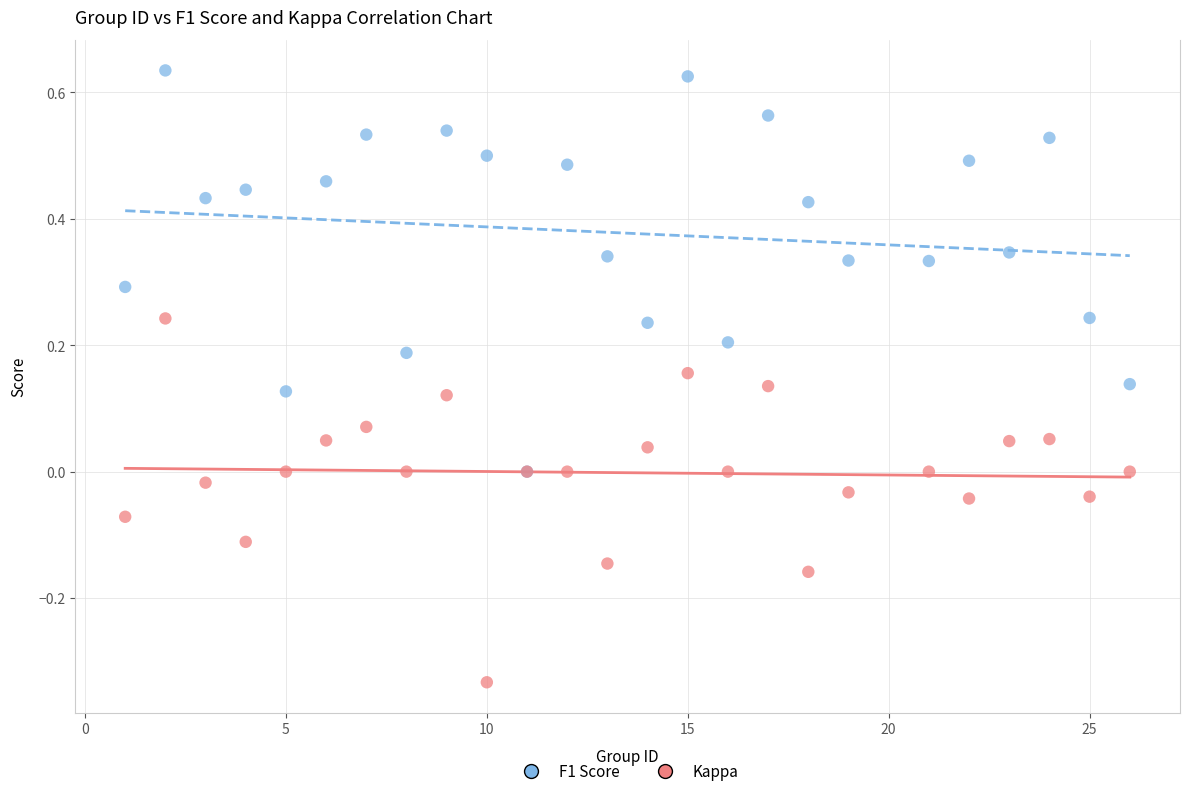

Which series contains the lowest Y value?

Kappa